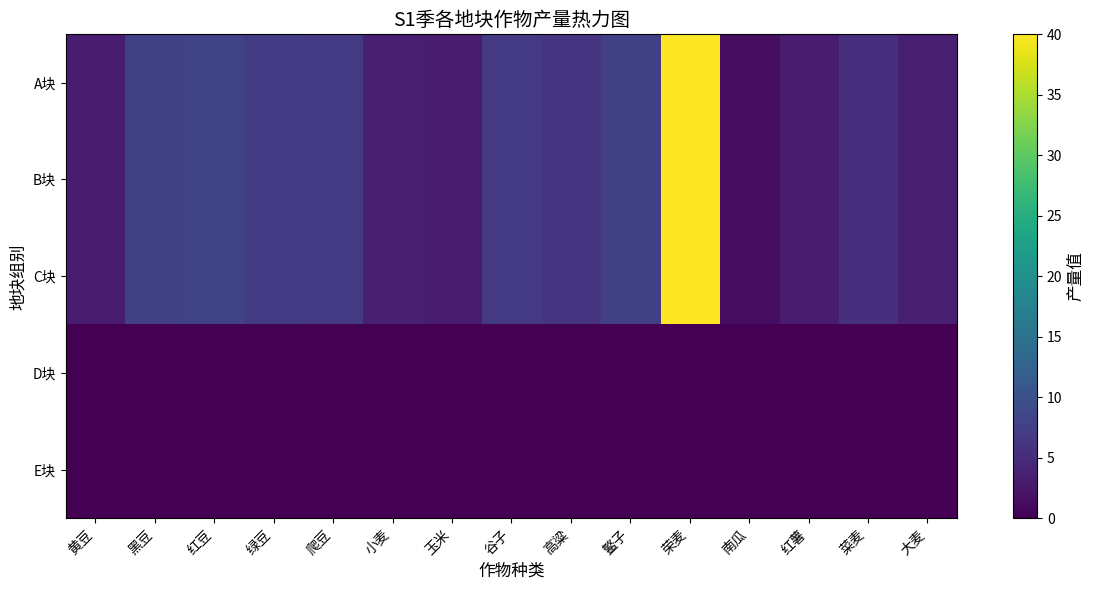

Which has a higher value, 玉米 or 大麦?

大麦